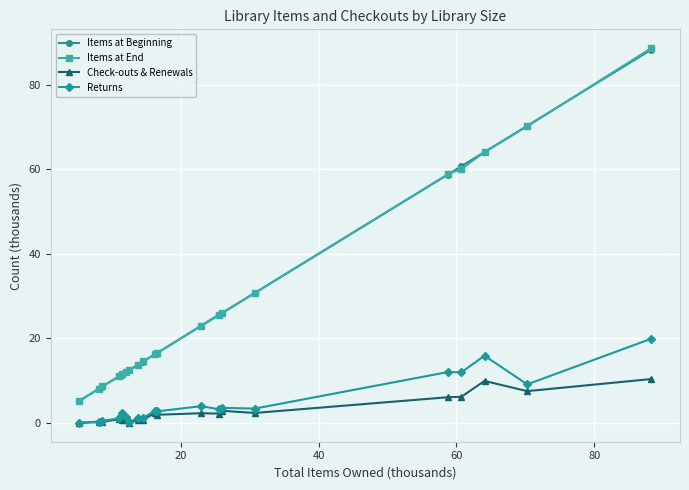

What is the value of the Items at Beginning point at the 17th from the left?

60.7